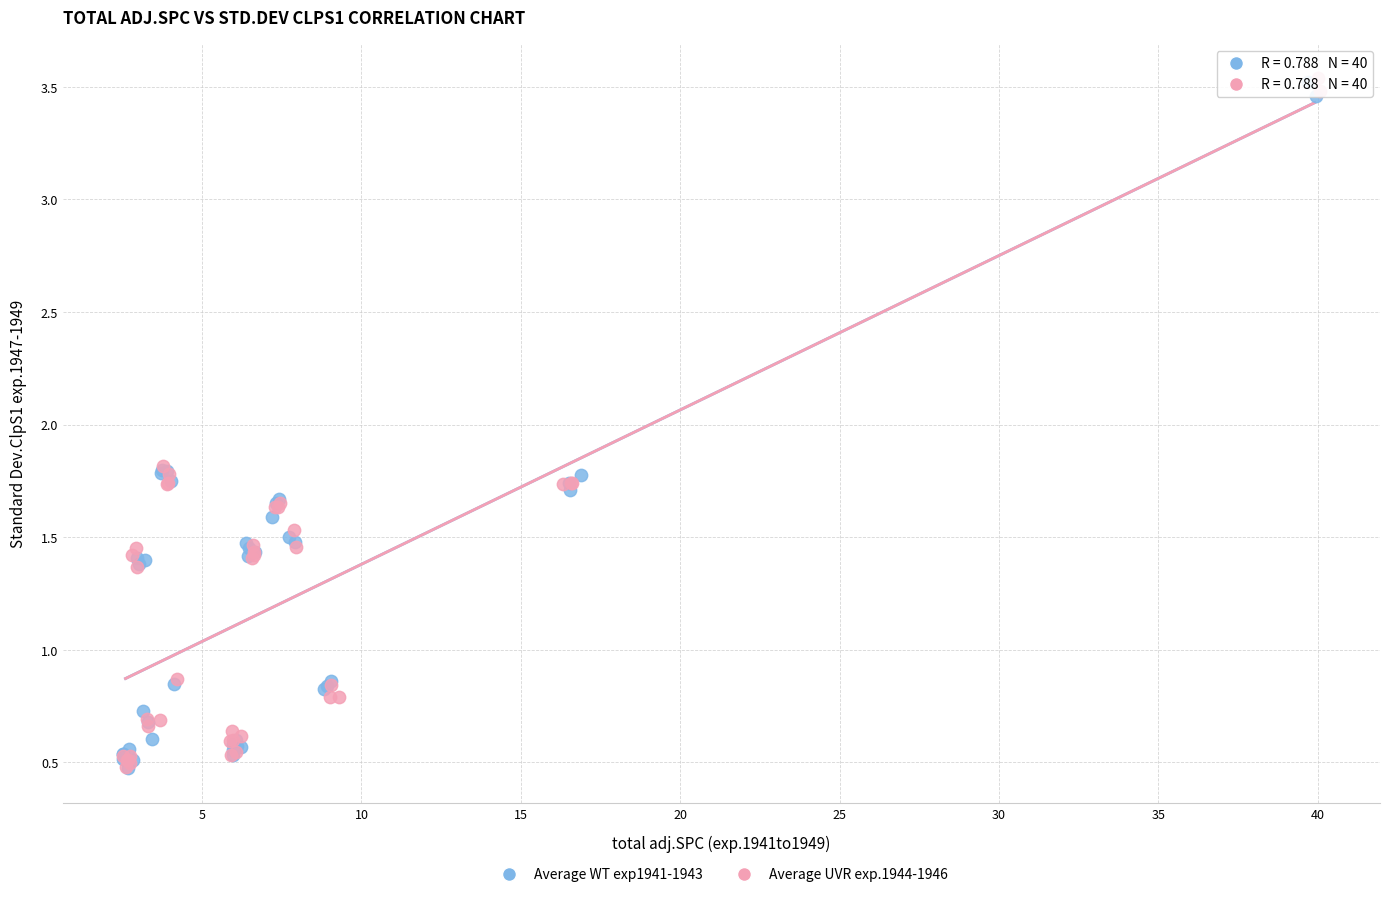

What are all the series names shown in the legend?

Average WT exp1941-1943, Average UVR exp.1944-1946